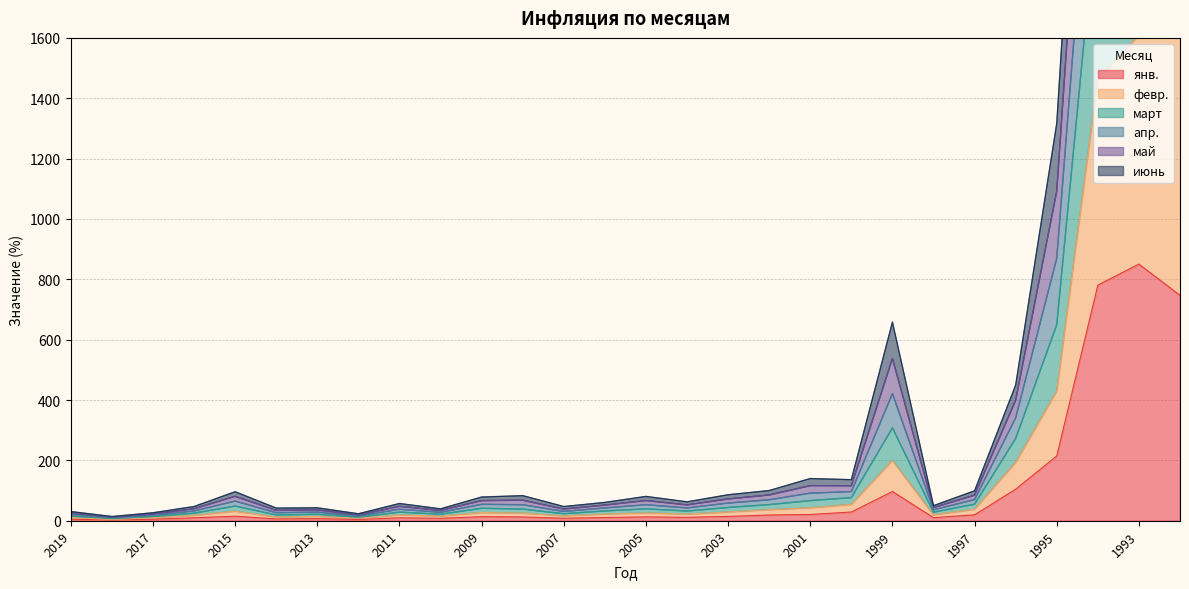

True or false: янв. and март intersect in this chart.

False